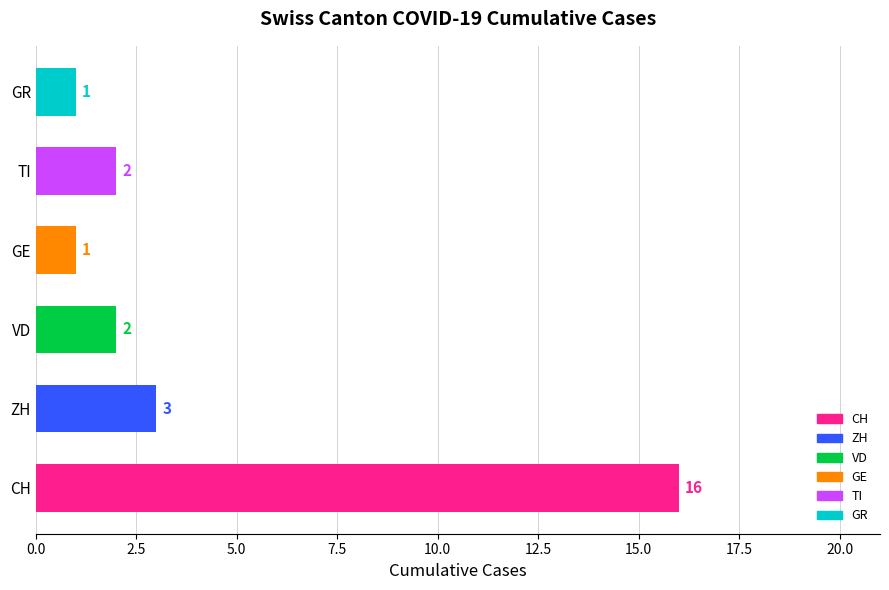

The value at ZH is 1. True or false?

False